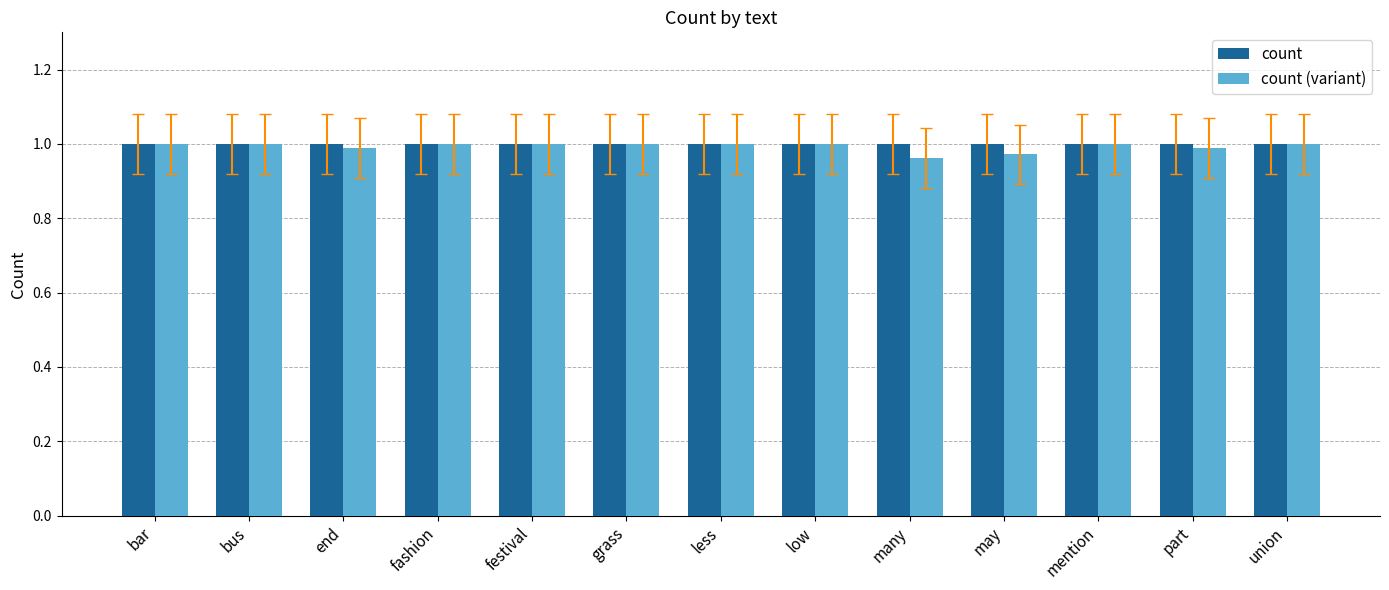

At festival, list the series in order from largest to smallest.

count, count (variant)